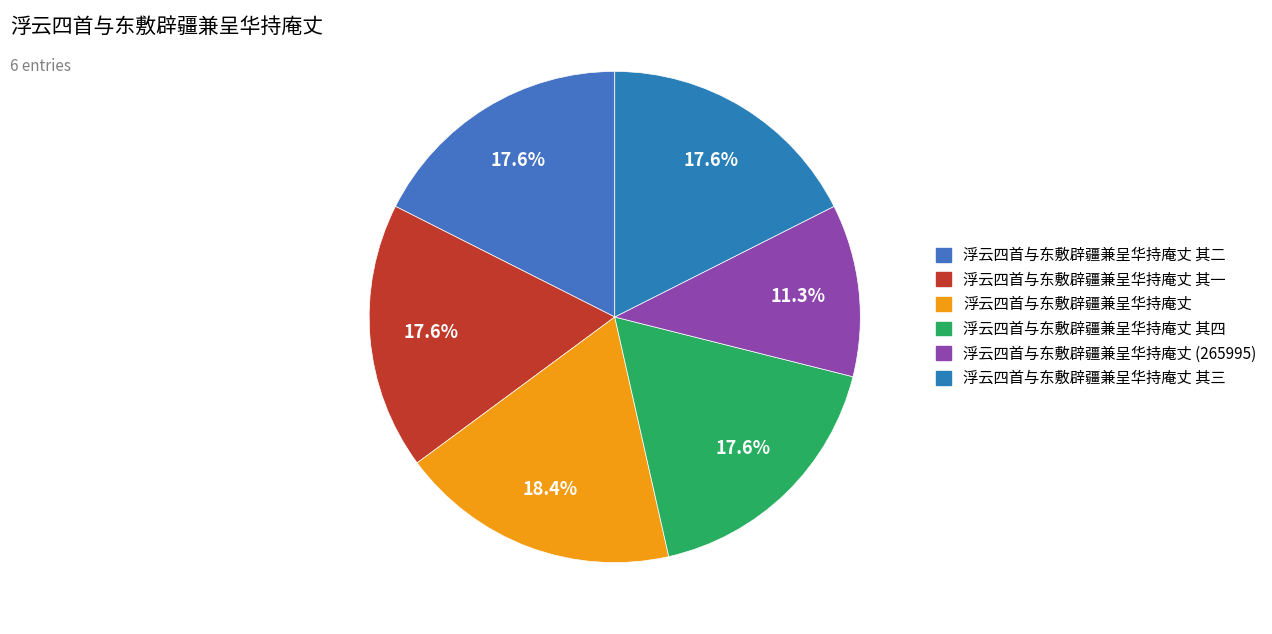

Combined, what portion of the pie is 浮云四首与东敷辟疆兼呈华持庵丈 (265995) and 浮云四首与东敷辟疆兼呈华持庵丈 其三?

28.9%